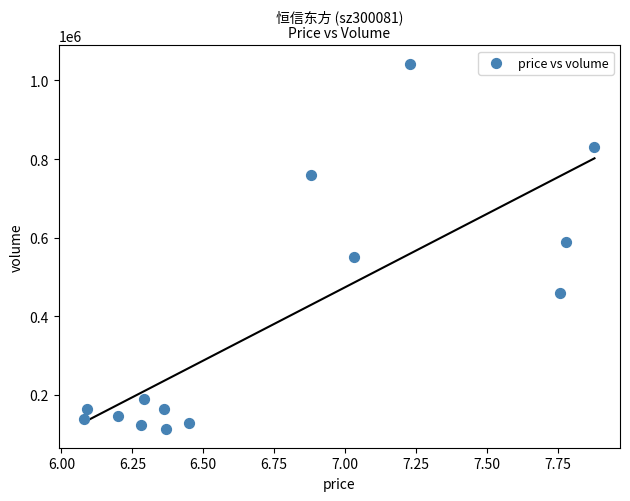

What is the range of Y values (max minus min)?

930350